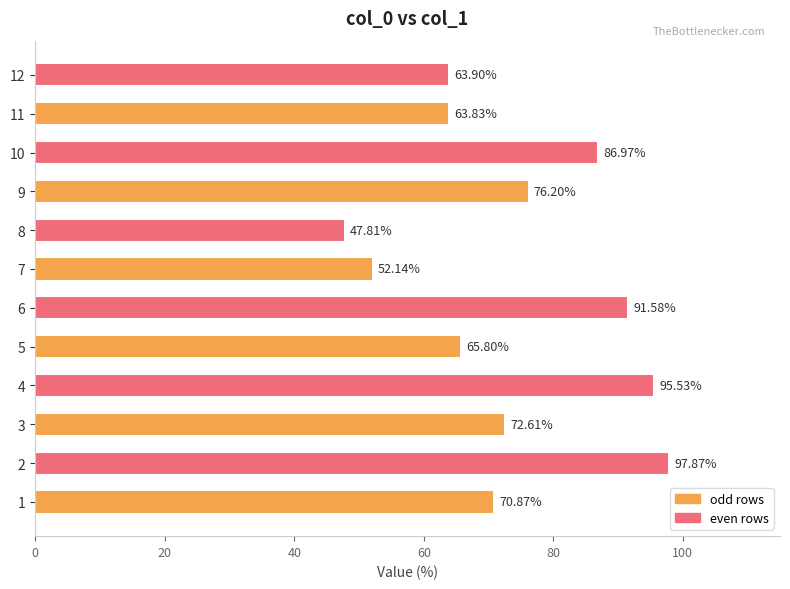

What is the maximum value shown in the chart?

97.9